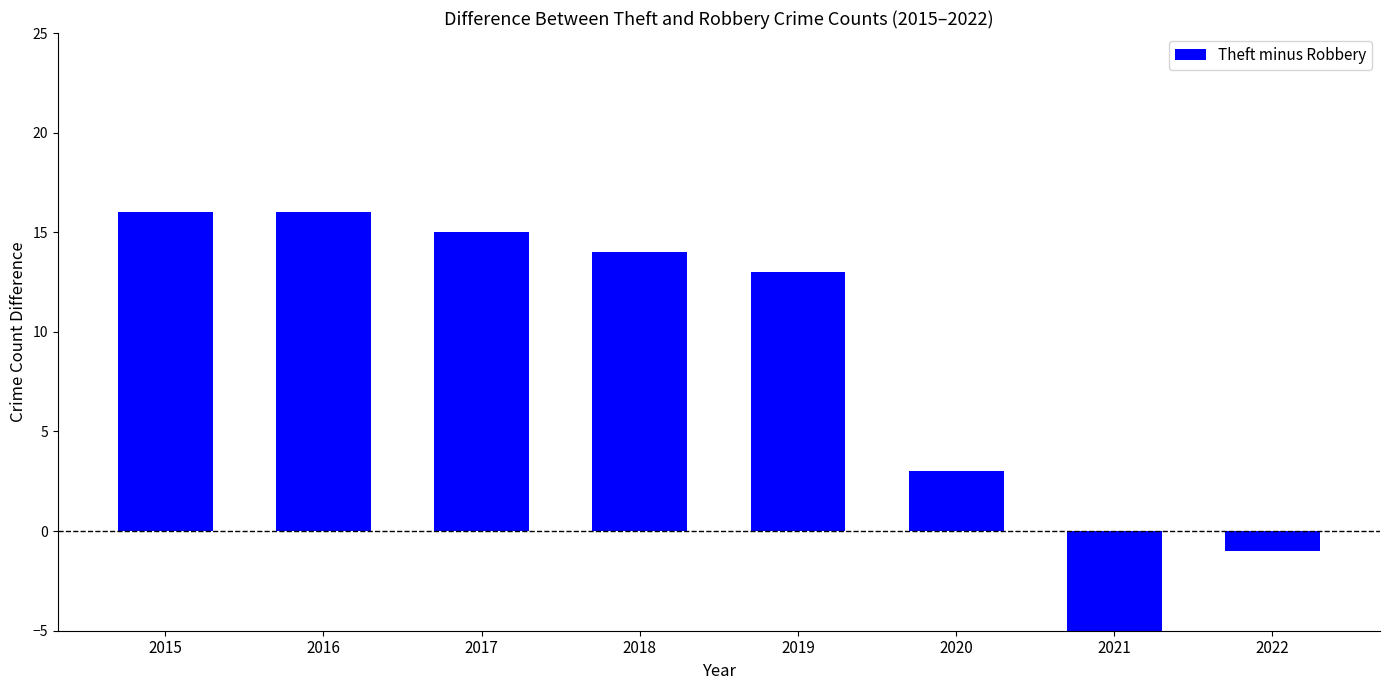

List the labels in order of value, largest first.

2015, 2016, 2017, 2018, 2019, 2020, 2022, 2021